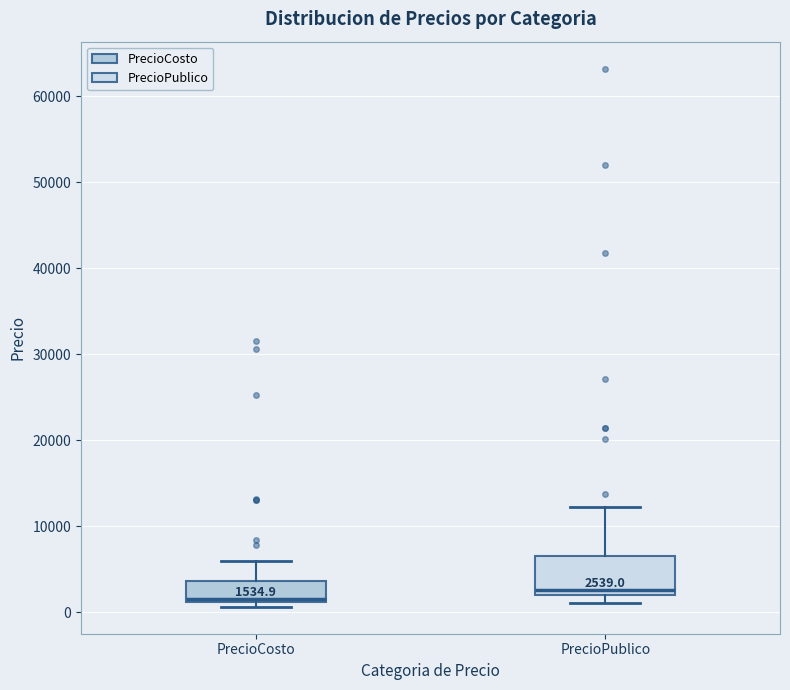

Comparing the boxes themselves (not the whiskers), which one is the tallest?

PrecioPublico